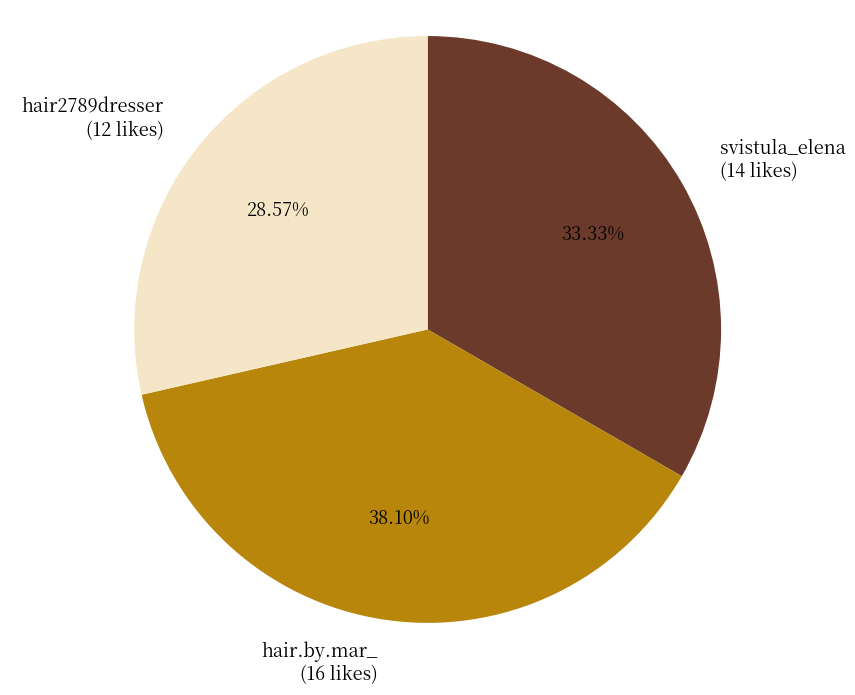

Which slice is the smallest?

hair2789dresser